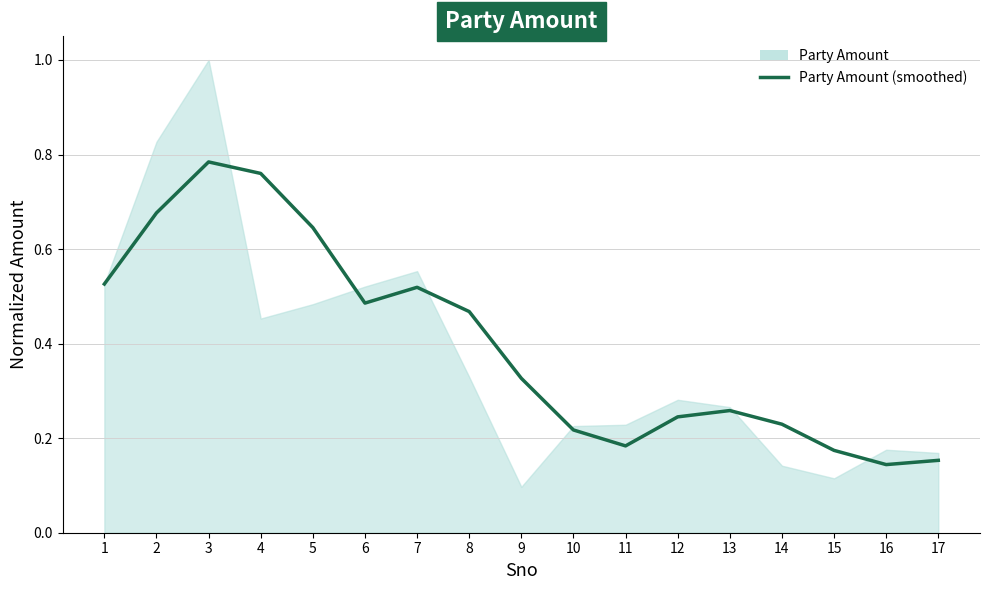

Reading left to right, transcribe all the data shown in this chart.

1=0.5	2=0.7	3=0.8	4=0.8	5=0.6	6=0.5	7=0.5	8=0.5	9=0.3	10=0.2	11=0.2	12=0.2	13=0.3	14=0.2	15=0.2	16=0.1	17=0.2